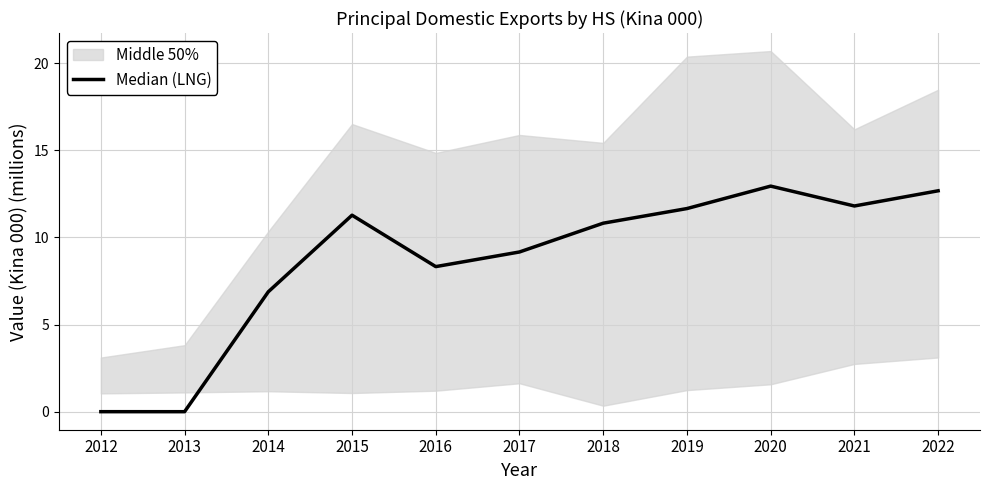

What is the difference between the second highest and minimum values?

12.7